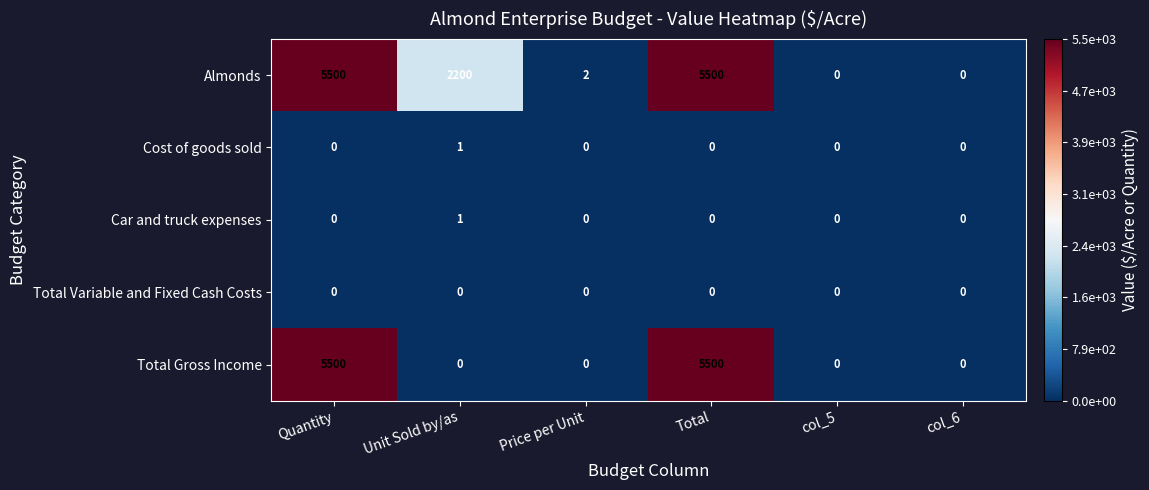

What is the sum of the Almonds values at Total and col_5?

5500